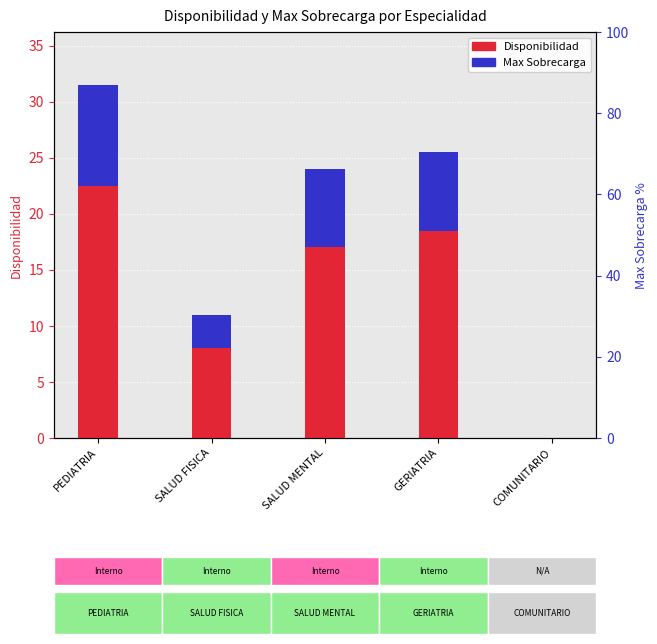

What is the label of the 3rd bar from the right?

SALUD MENTAL